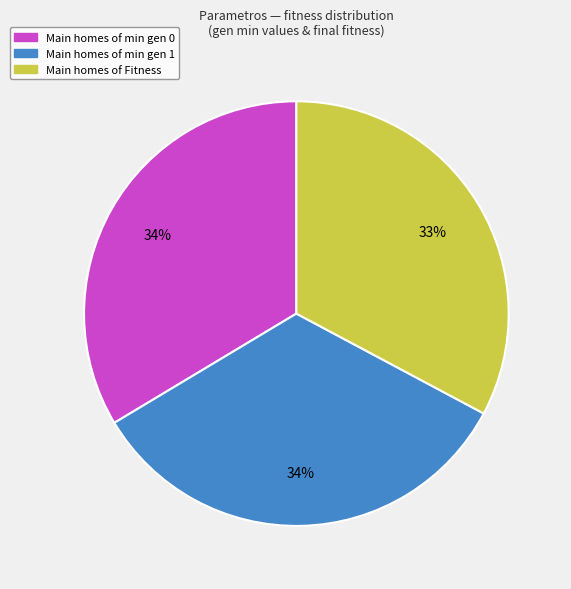

Does any single category account for the majority?

No